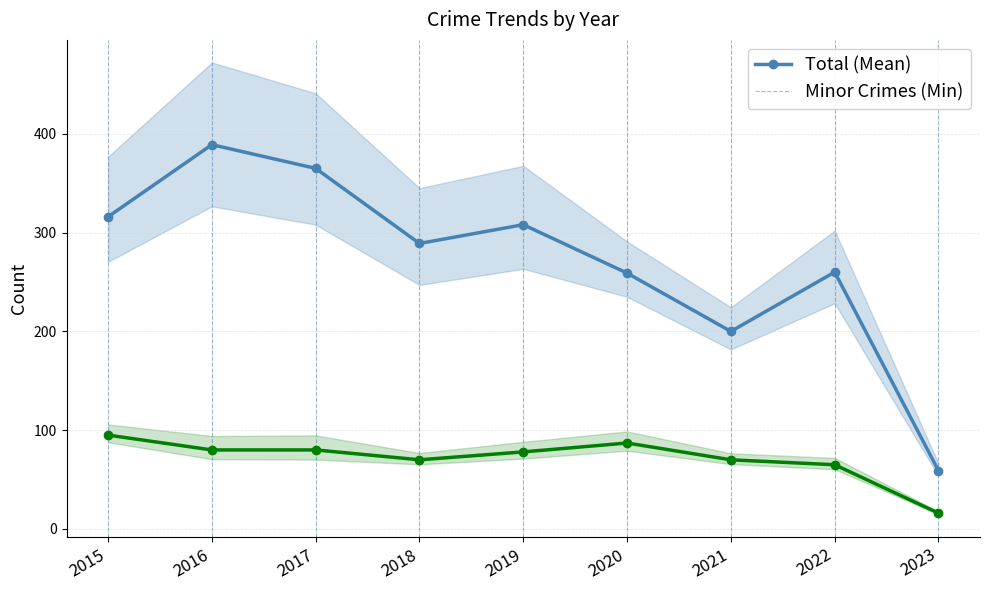

Rank the series by their maximum value, from highest to lowest.

Total (Mean), Minor Crimes (Min)